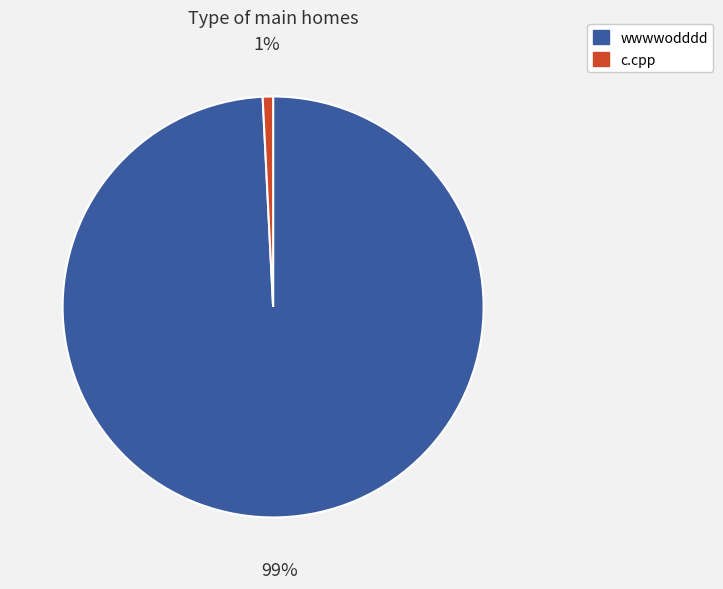

To the nearest percent, what is the difference between the largest and smallest slice percentages?

98%